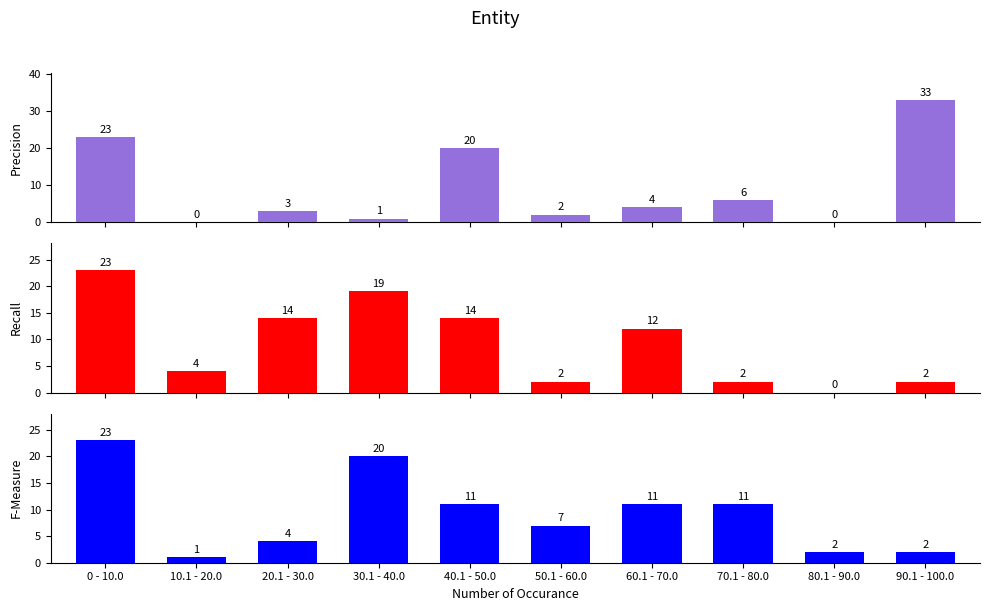

True or false: Precision has a value of 3 at 20.1 - 30.0.

True